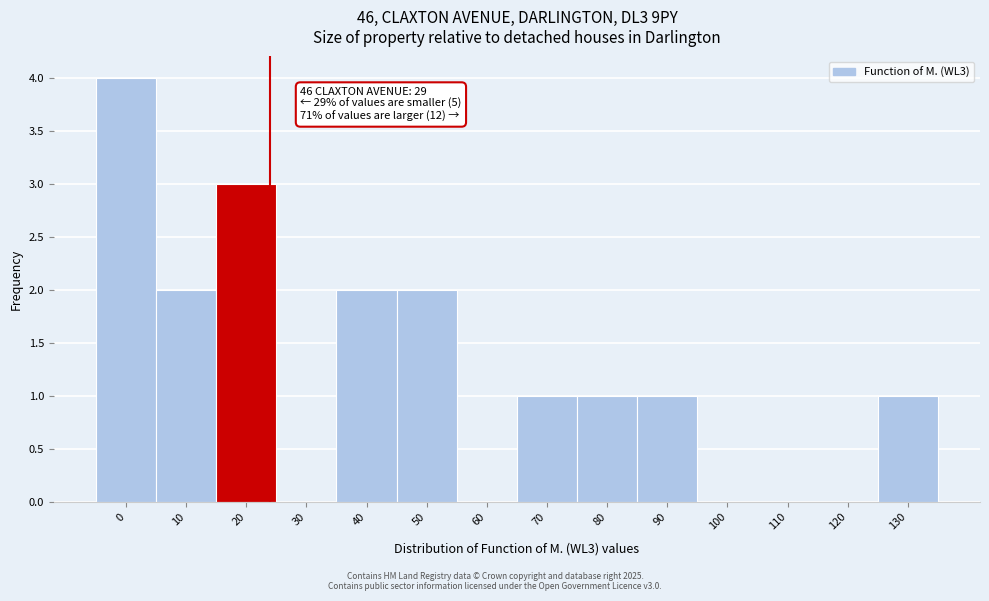

Reading left to right, list all the values displayed in this chart.

0=4	10=2	20=3	30=0	40=2	50=2	60=0	70=1	80=1	90=1	100=0	110=0	120=0	130=1